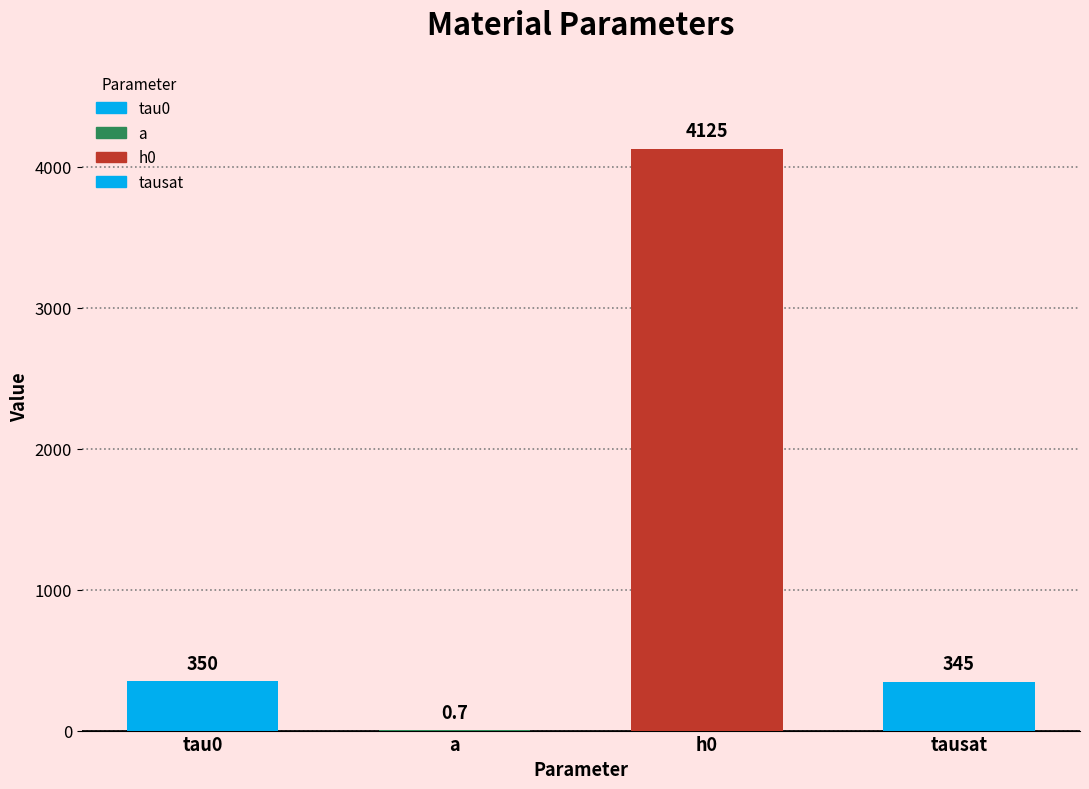

What is the sum of the values at h0 and tau0?

4475.0